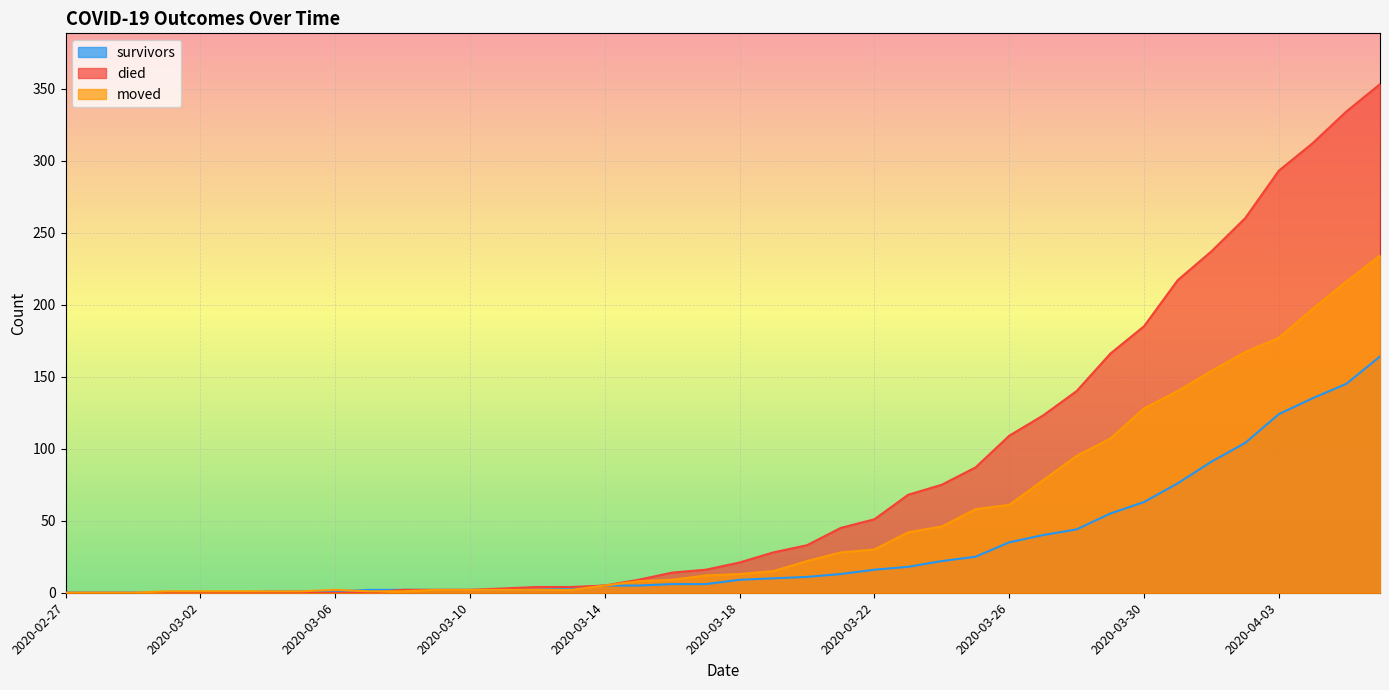

What is the label of the 25th point from the right?

2020-03-13